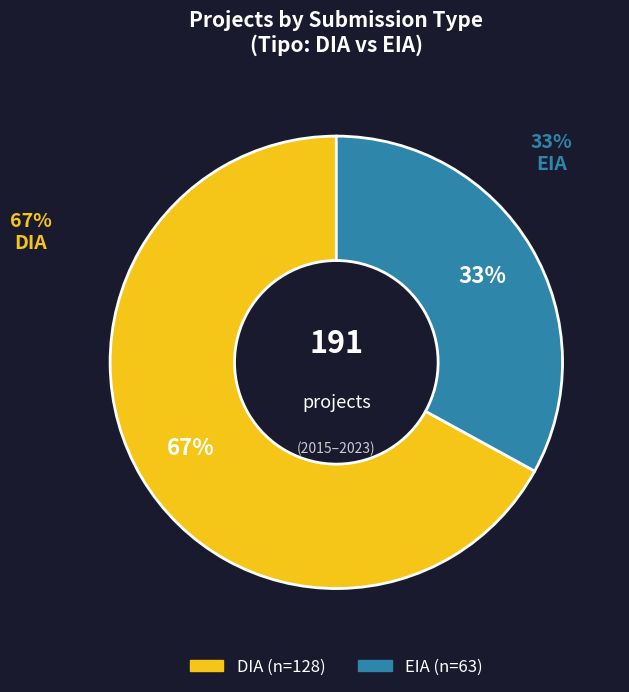

What percentage is NOT represented by EIA?

67.0%